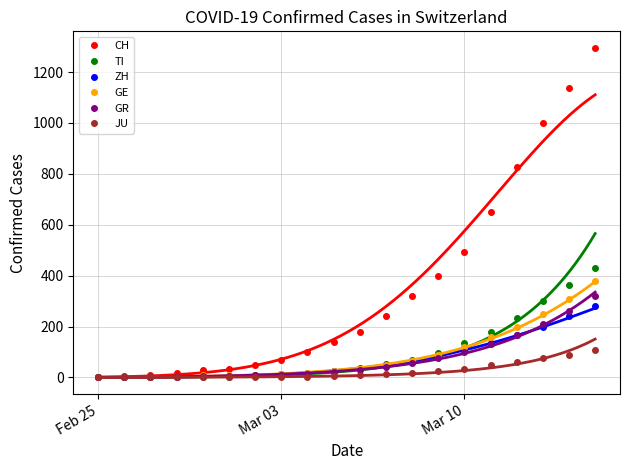

True or false: GR and CH cross at least once.

False